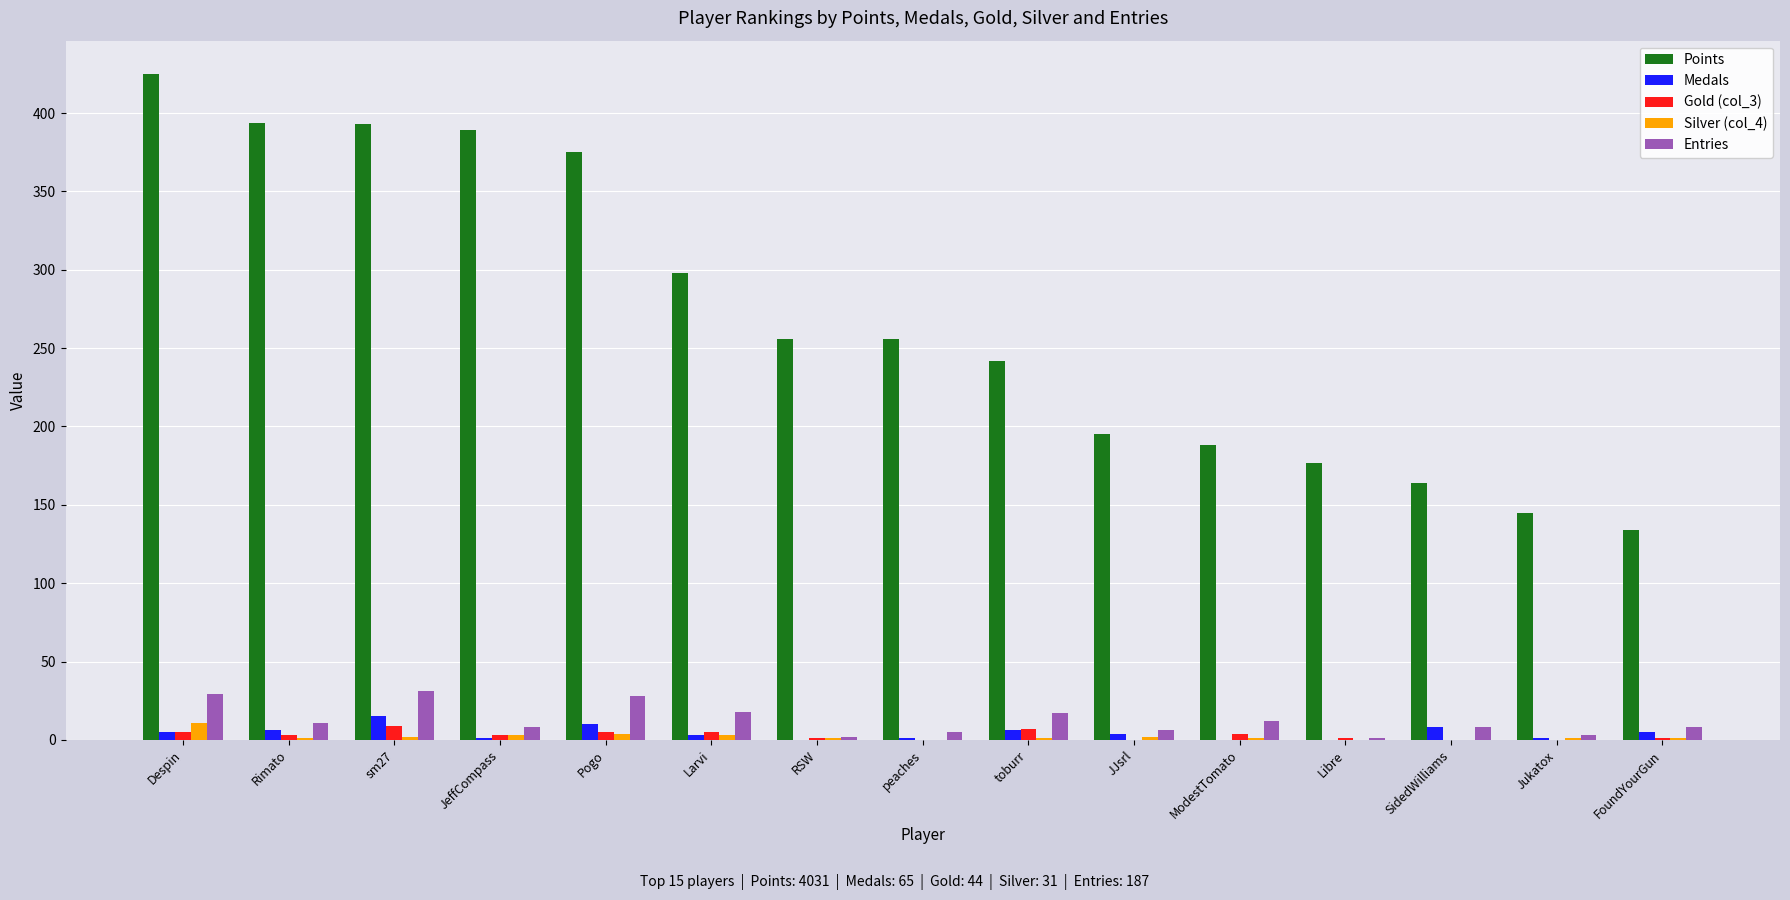

What is the greatest value displayed?

425